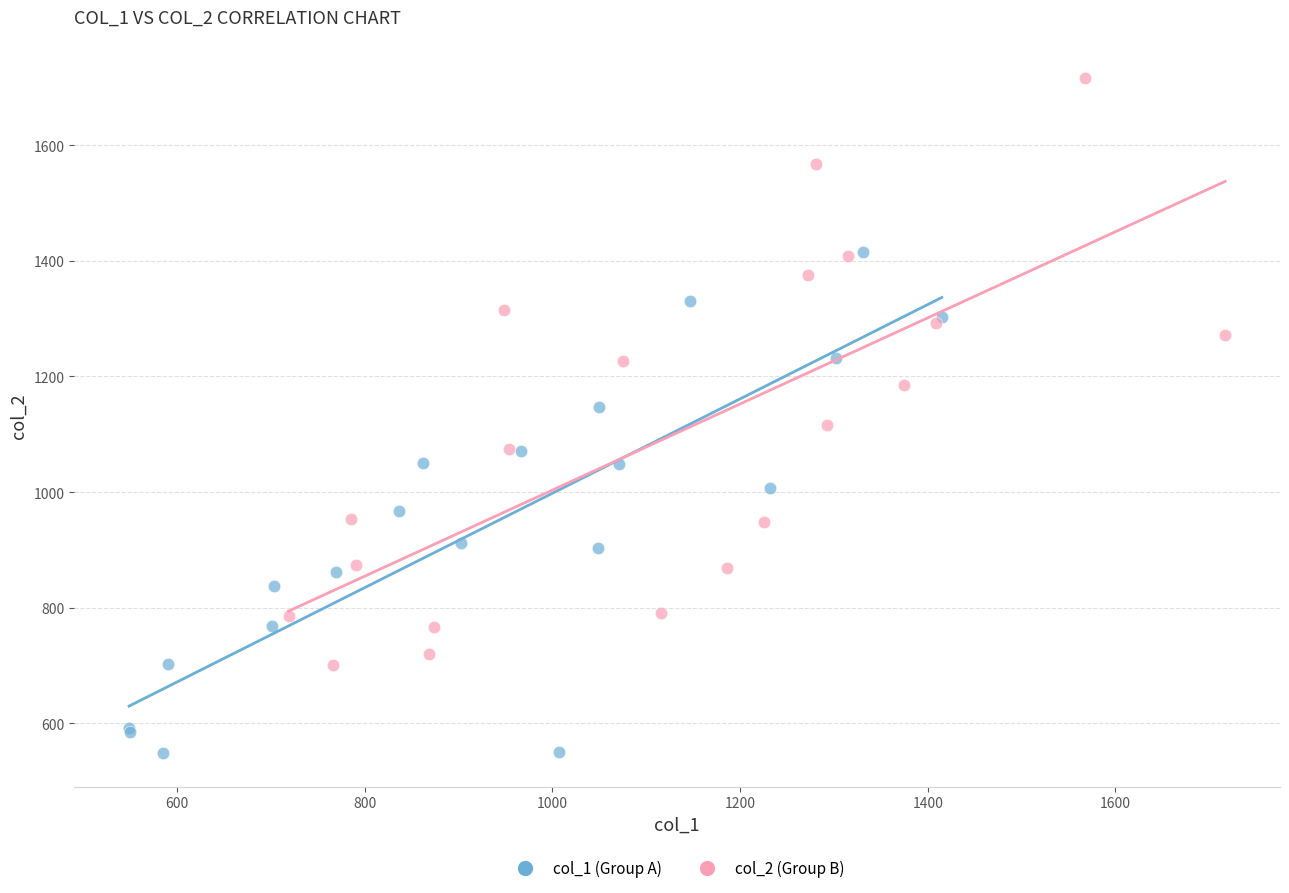

Which series has the largest Y range (max minus min)?

col_2 (Group B)